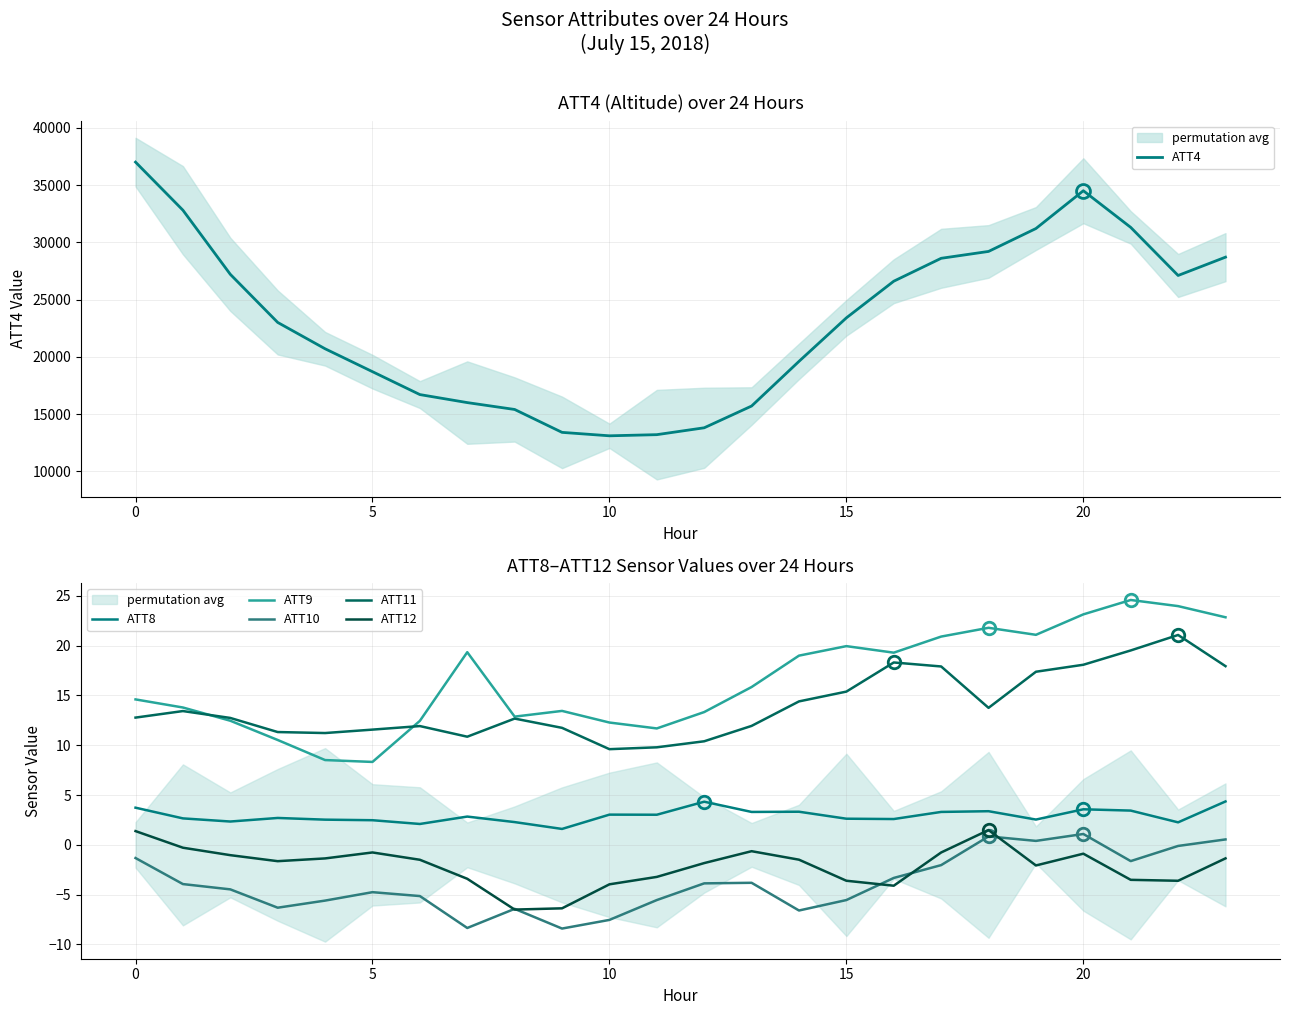

Is it true that ATT4 equals 12236.8 at 10?

False